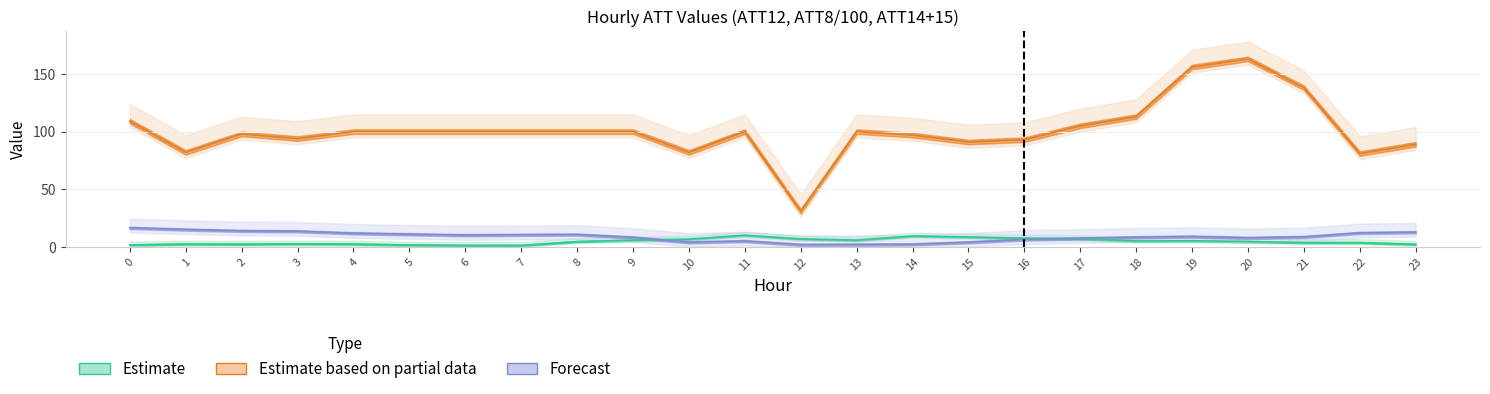

What is the sum of all Estimate based on partial data values?

2422.0